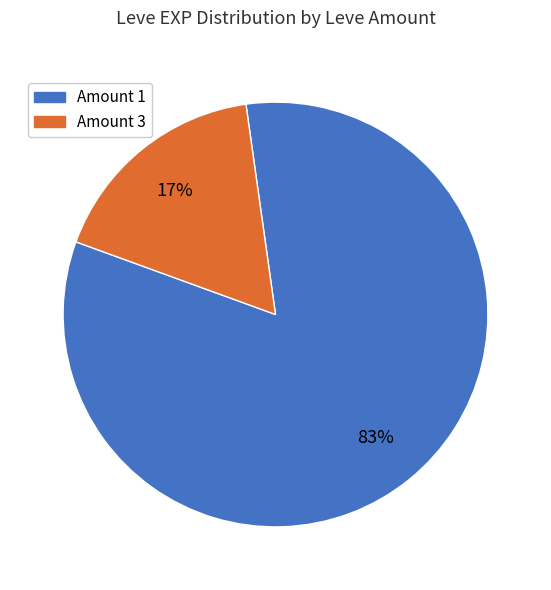

Is there any slice that represents more than half of the pie?

Yes